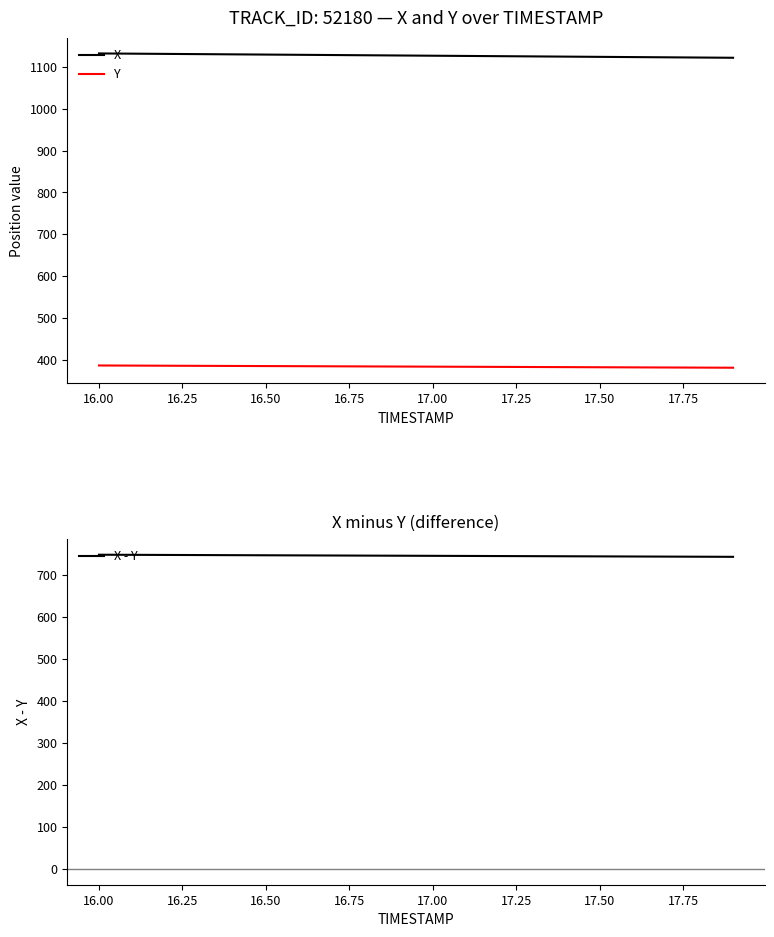

True or false: X and Y cross at least once.

False